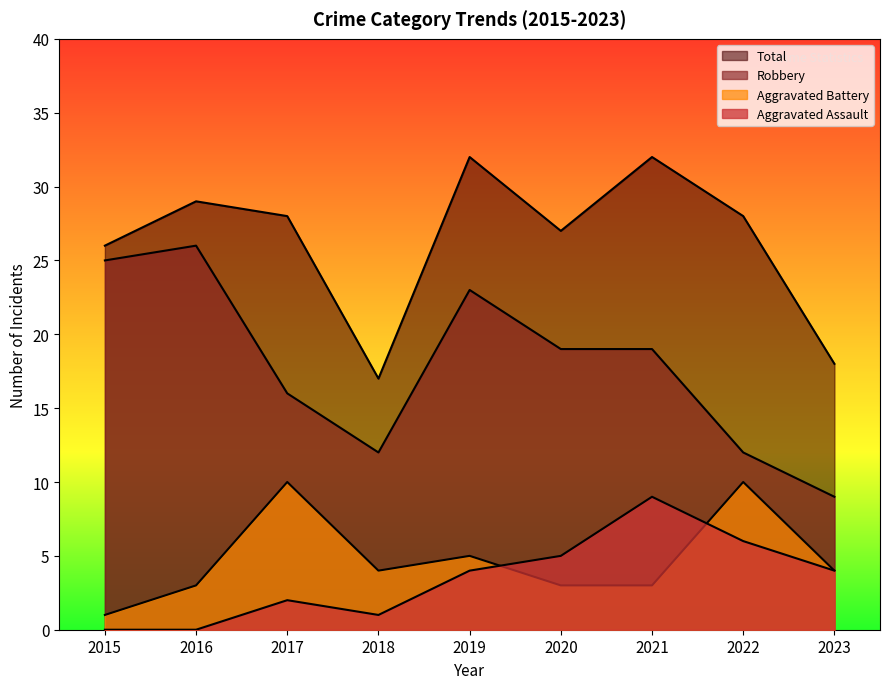

Which series changed the most between 2017 and 2021?

Aggravated Assault